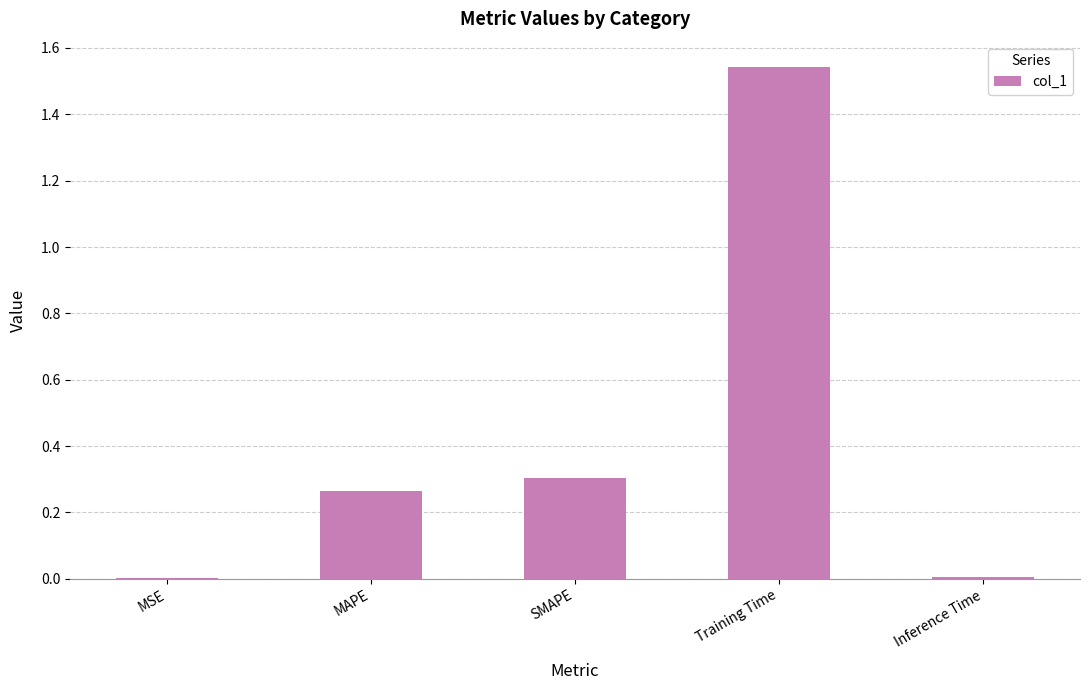

What is the sum of all values?

2.1